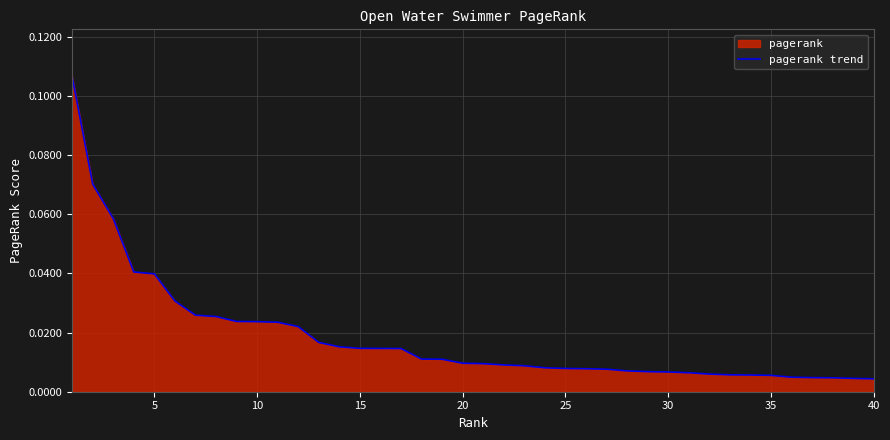

Reading right to left, what are all the values shown in this chart?

0.0	0.0	0.0	0.0	0.0	0.0	0.0	0.0	0.0	0.0	0.0	0.0	0.0	0.0	0.0	0.0	0.0	0.0	0.0	0.0	0.0	0.0	0.0	0.0	0.0	0.0	0.0	0.0	0.0	0.0	0.0	0.0	0.0	0.0	0.0	0.0	0.0	0.1	0.1	0.1